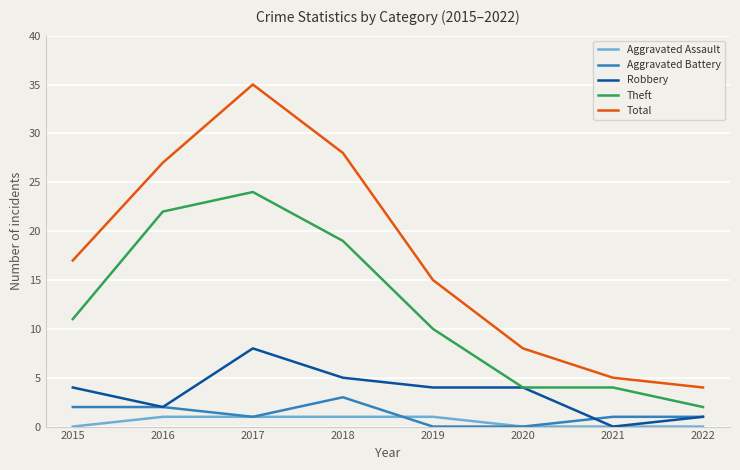

Between 2019 and 2022, which series saw the biggest shift?

Total